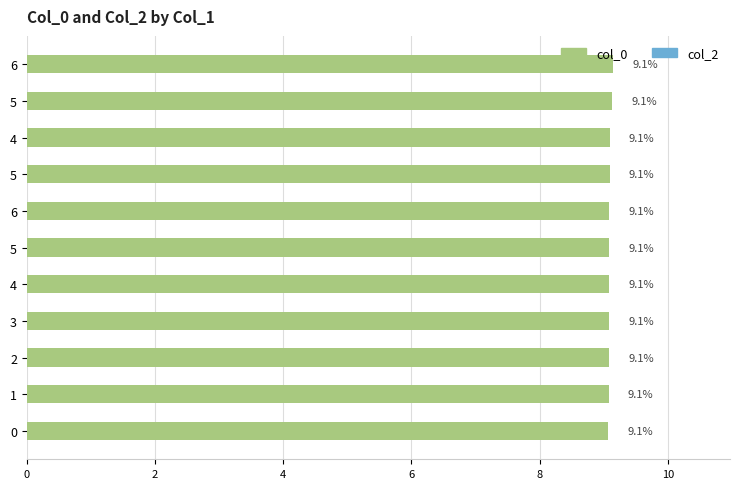

What is the maximum value shown in the chart?

9.1